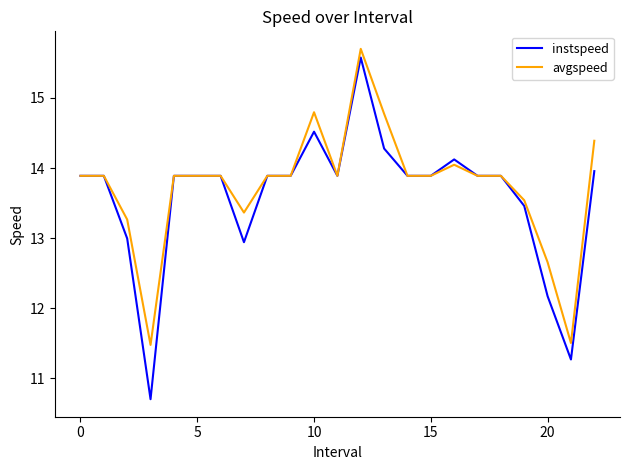

What is the maximum value for instspeed?

15.6